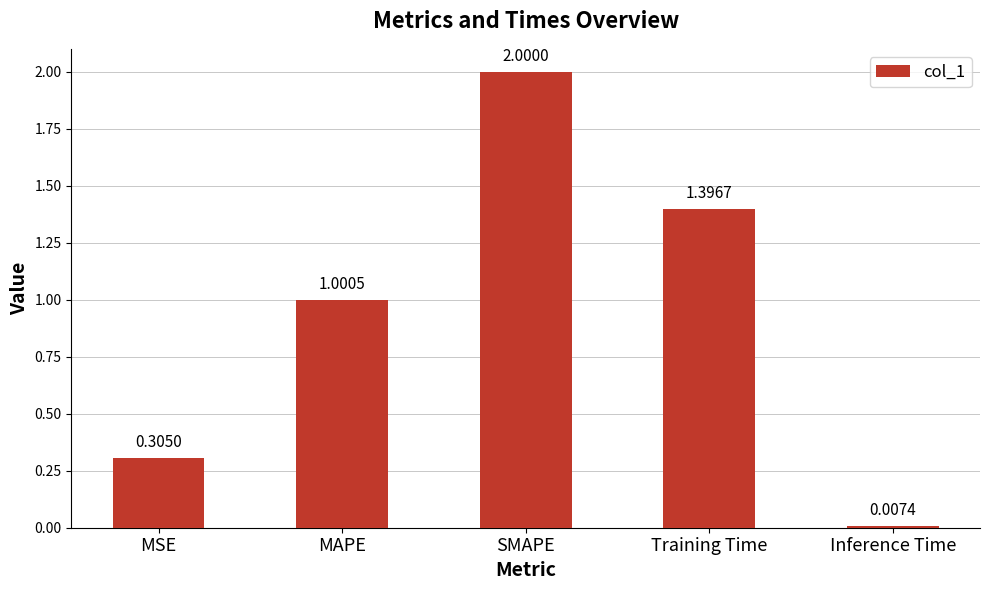

Count the number of categories in the chart.

5